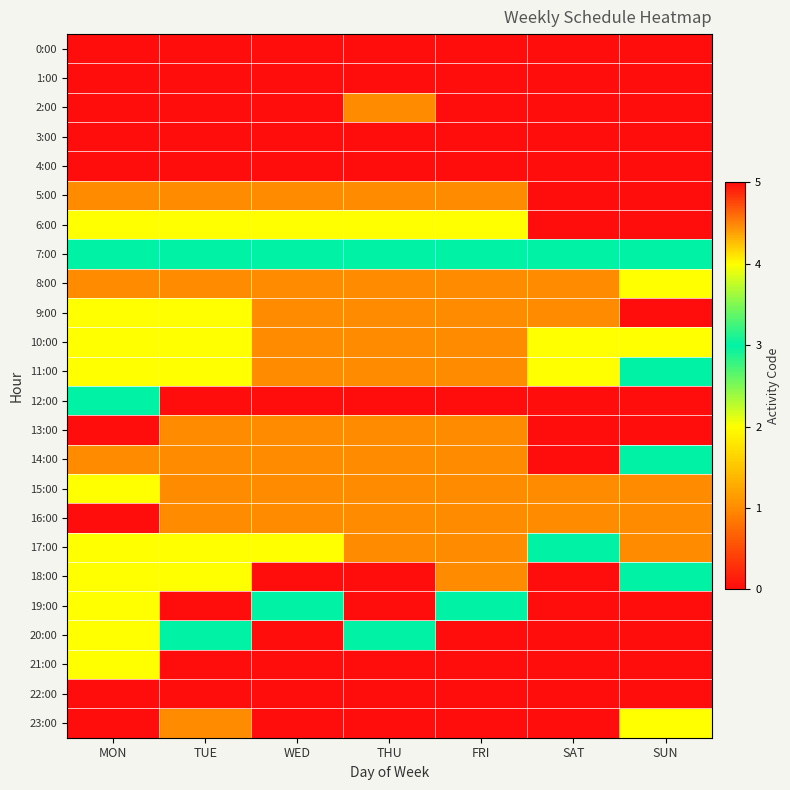

At THU, list the series in order from largest to smallest.

7:00, 20:00, 6:00, 2:00, 5:00, 8:00, 9:00, 10:00, 11:00, 13:00, 14:00, 15:00, 16:00, 17:00, 0:00, 1:00, 3:00, 4:00, 12:00, 18:00, 19:00, 21:00, 22:00, 23:00